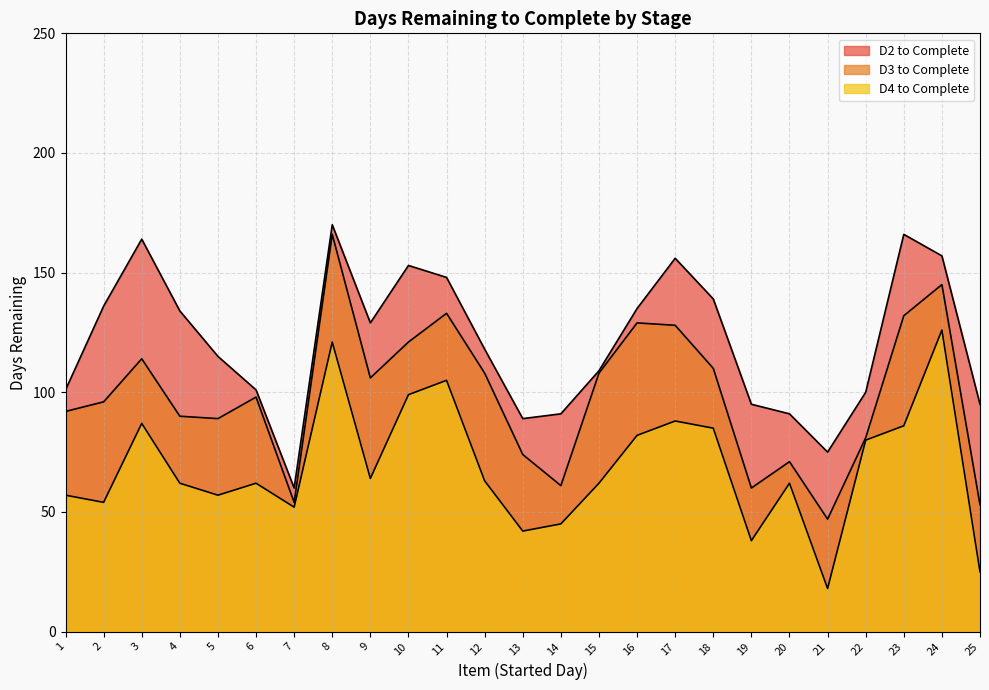

Reading right to left, list all the values displayed in this chart.

D2 to Complete: 25=95	24=157	23=166	22=100	21=75	20=91	19=95	18=139	17=156	16=135	15=109	14=91	13=89	12=118	11=148	10=153	9=129	8=170	7=60	6=101	5=115	4=134	3=164	2=136	1=101
D3 to Complete: 25=53	24=145	23=132	22=81	21=47	20=71	19=60	18=110	17=128	16=129	15=108	14=61	13=74	12=108	11=133	10=121	9=106	8=166	7=54	6=98	5=89	4=90	3=114	2=96	1=92
D4 to Complete: 25=25	24=126	23=86	22=80	21=18	20=62	19=38	18=85	17=88	16=82	15=62	14=45	13=42	12=63	11=105	10=99	9=64	8=121	7=52	6=62	5=57	4=62	3=87	2=54	1=57